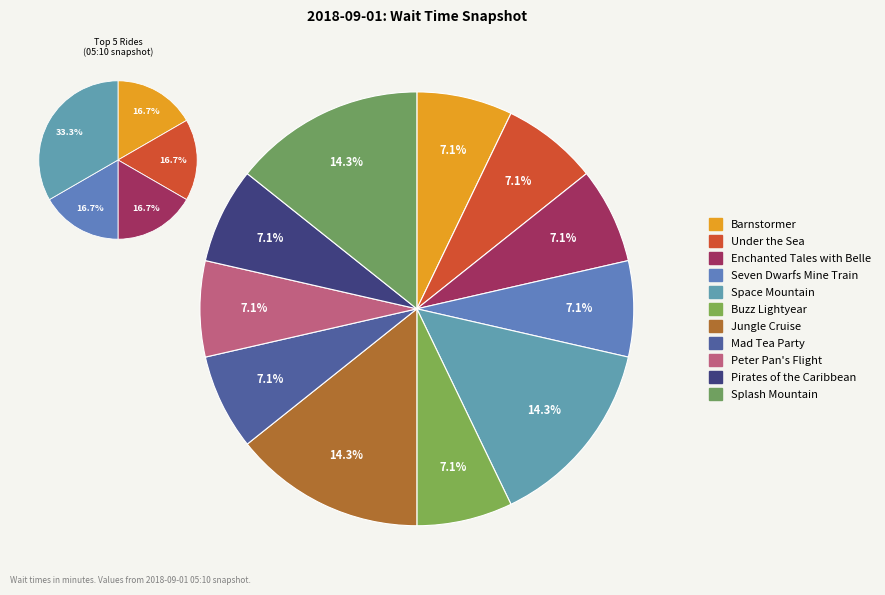

Which category has the smallest portion of the pie?

Barnstormer